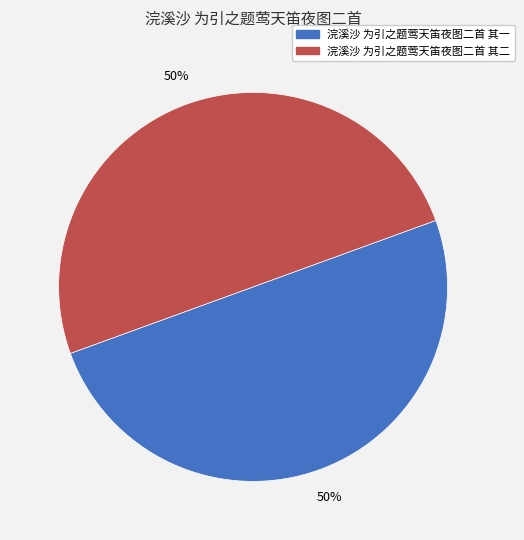

How many segments does this pie chart have?

2